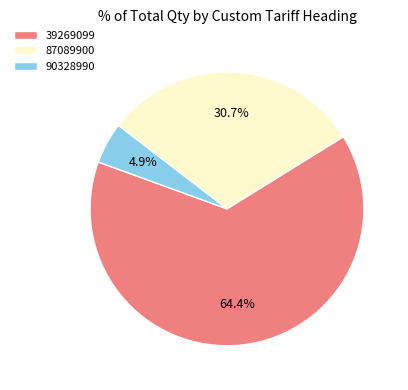

Combined, do 90328990 and 39269099 account for over 50%?

Yes